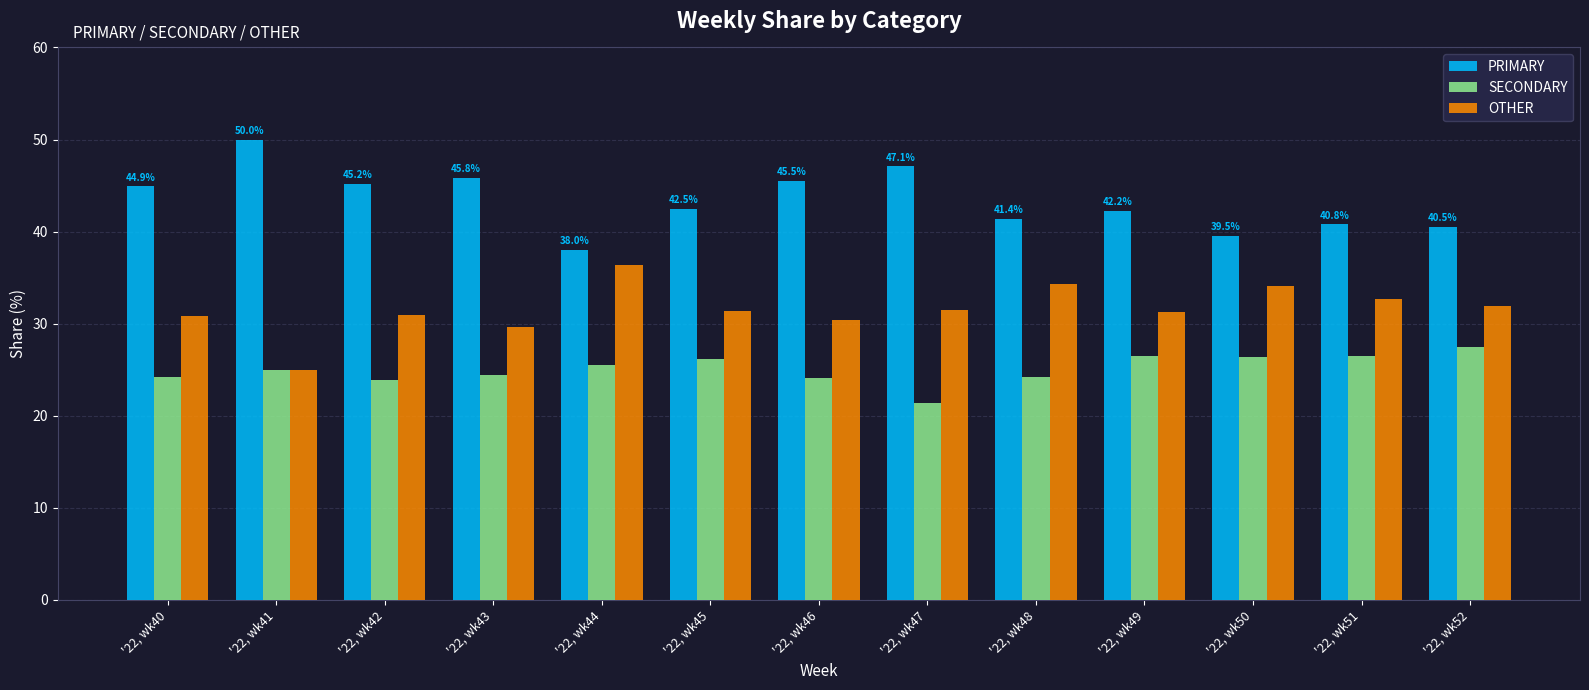

What is the total value across all series at '22, wk41?

100.0